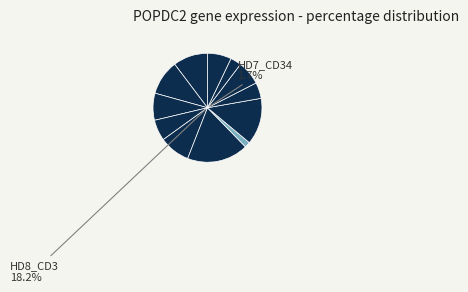

What portion of the pie excludes HD9_Mono?

92.8%